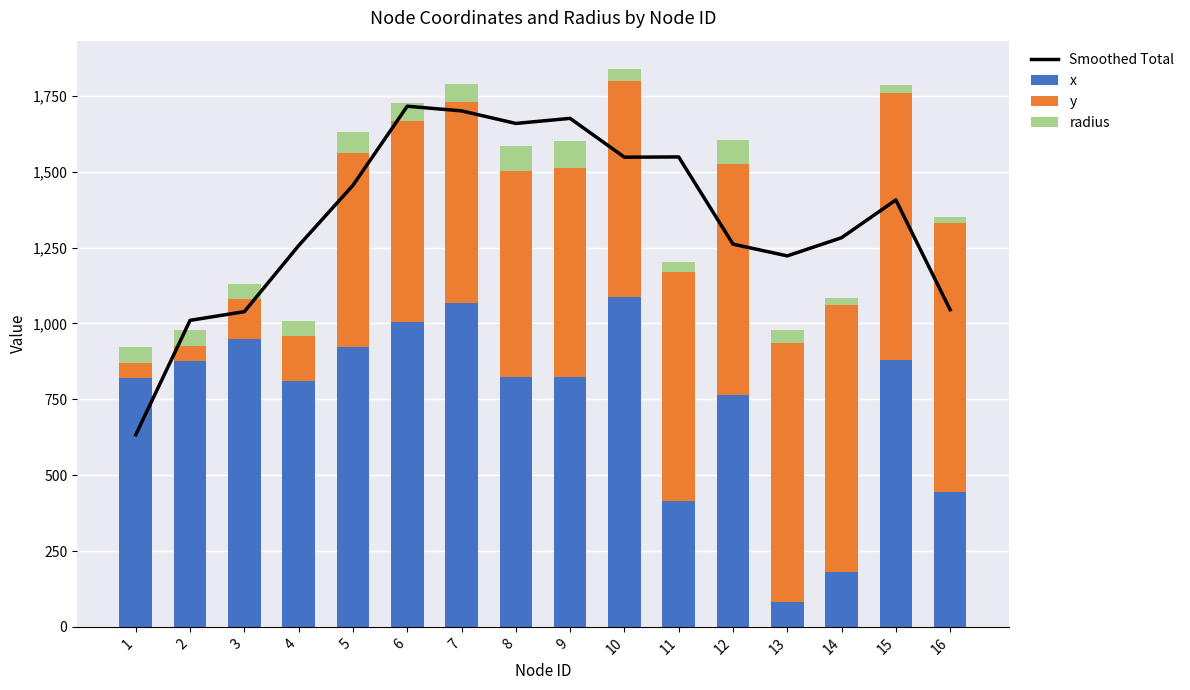

What is the difference between the maximum and minimum values in the x series?

1006.0